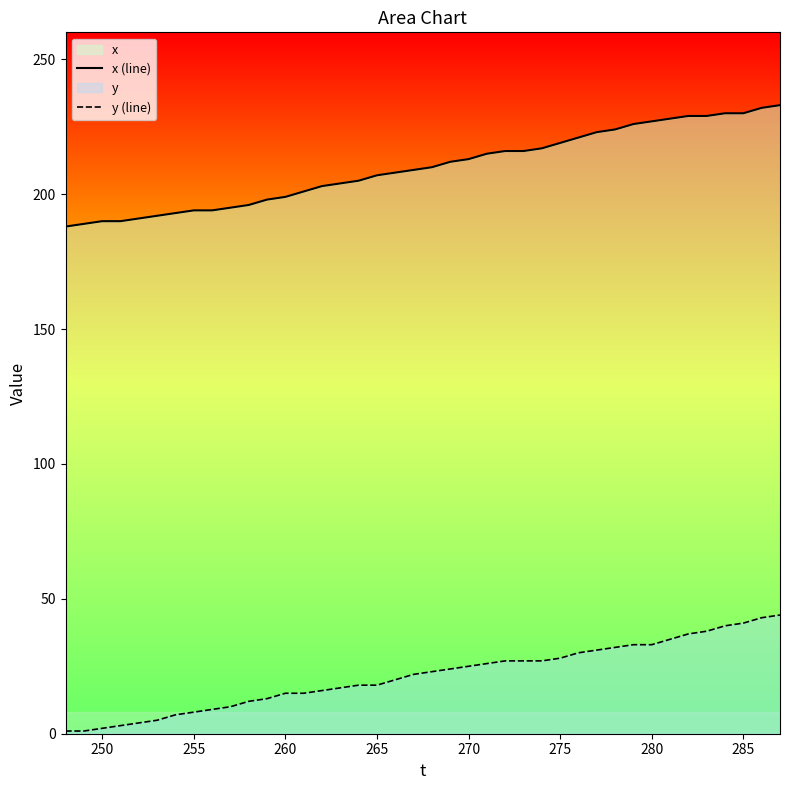

Which series has the widest spread of values?

x (line)